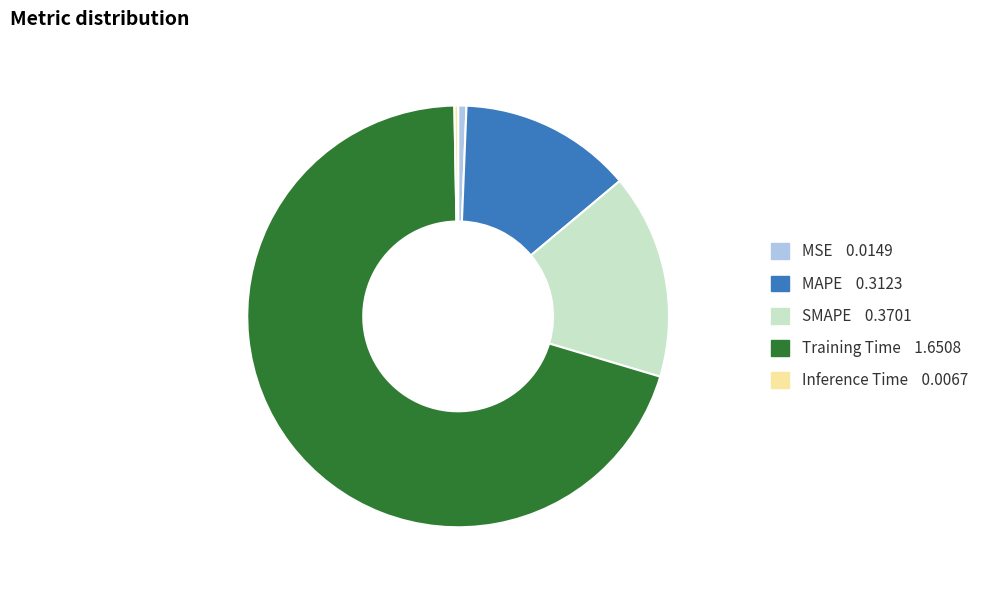

Which category has the biggest portion of the pie?

Training Time